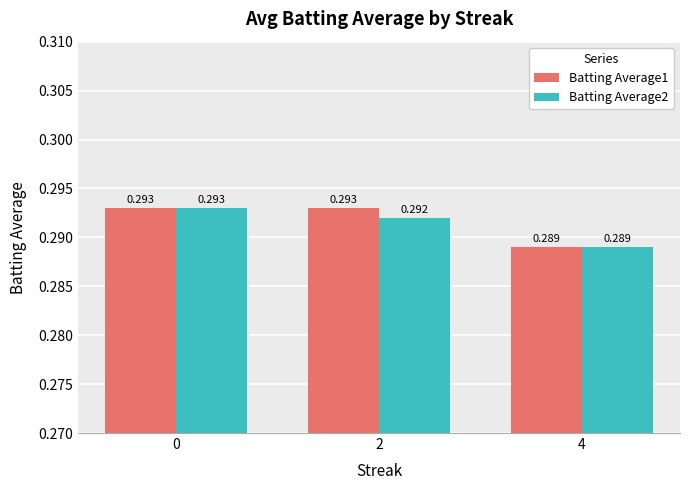

Is the value of Batting Average2 at 2 greater than the value of Batting Average1 at 4?

Yes